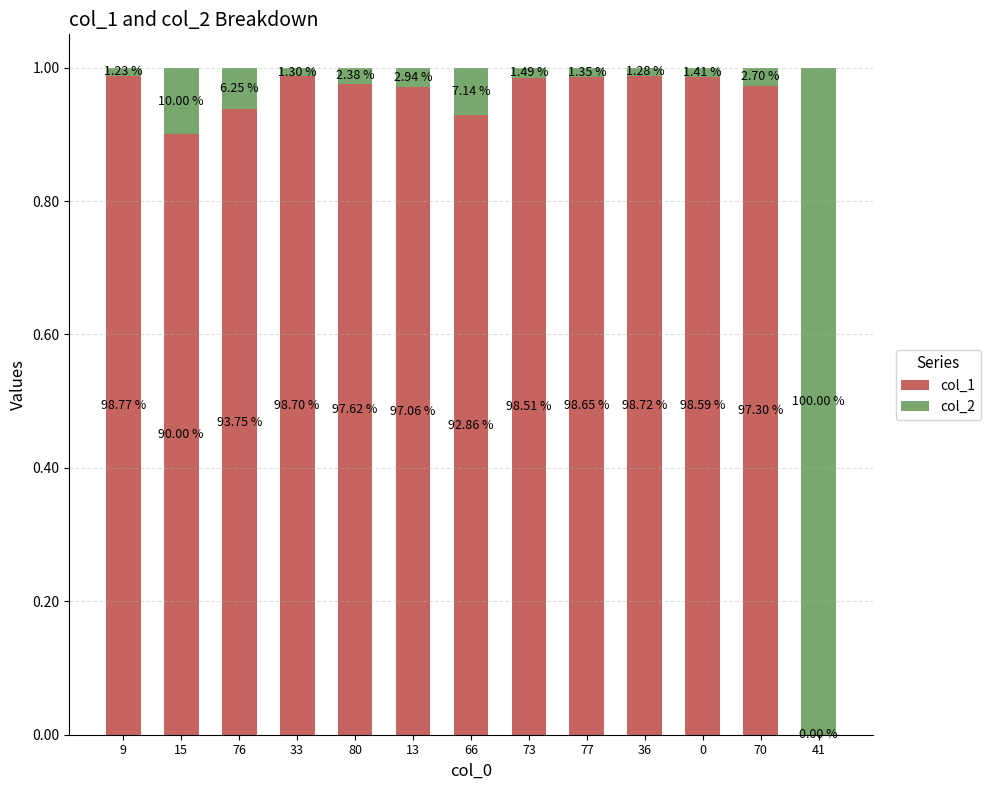

What are all the series names shown in the legend?

col_1, col_2